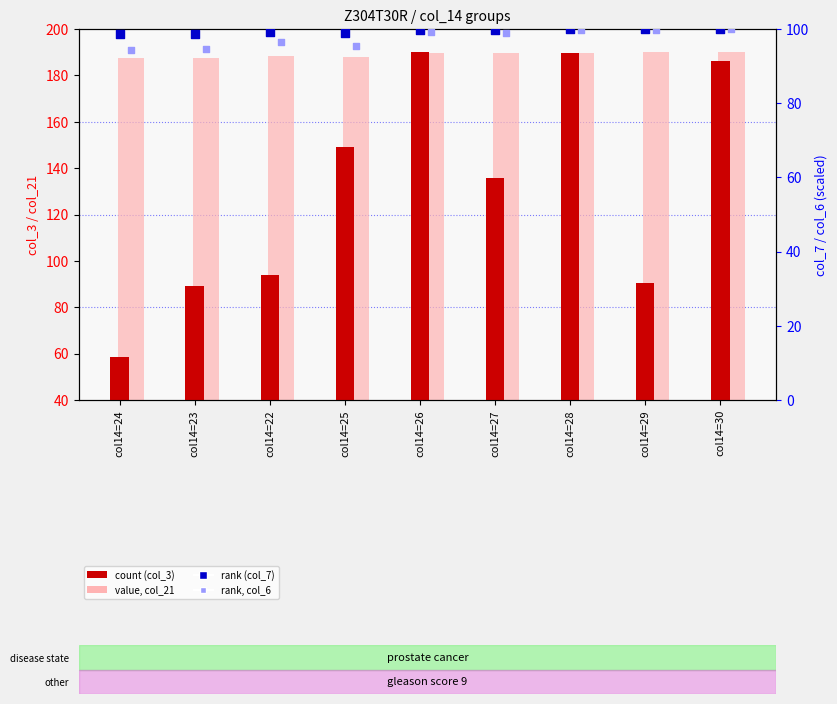

Which series has the largest total across all categories?

value, col_21